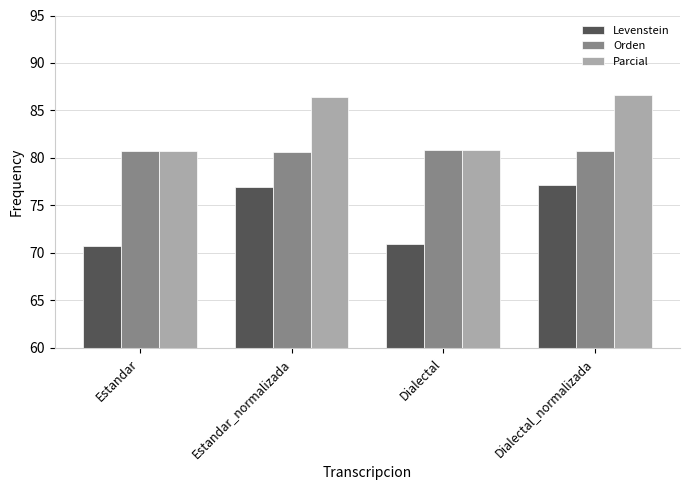

What position from the right is Estandar_normalizada?

3